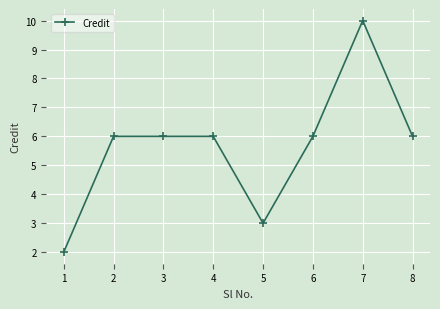

What is the minimum value shown in the chart?

2